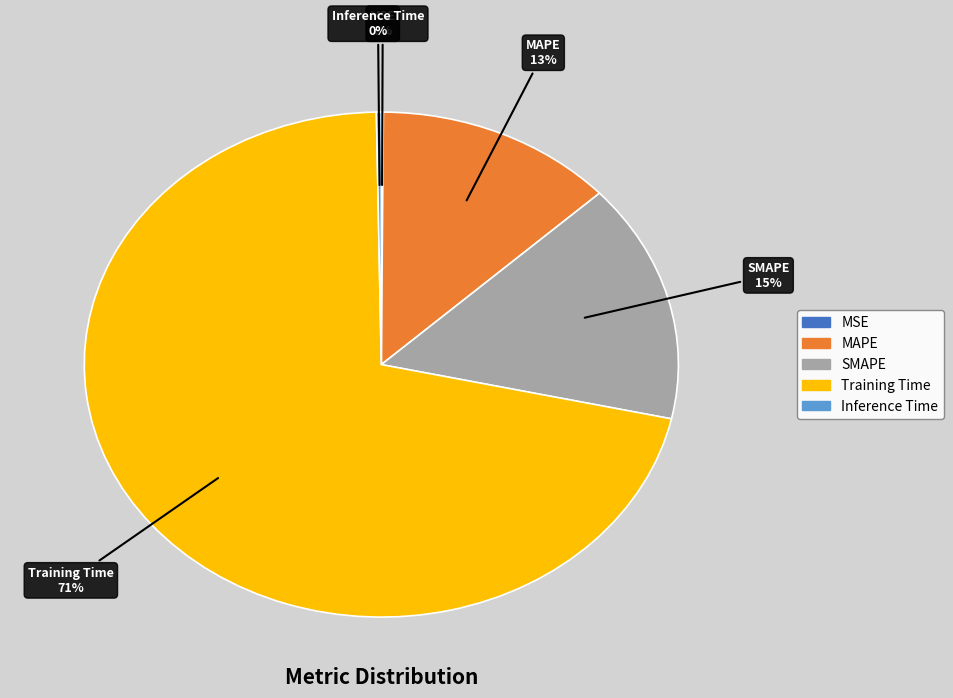

To the nearest percent, what is the average slice percentage?

20%